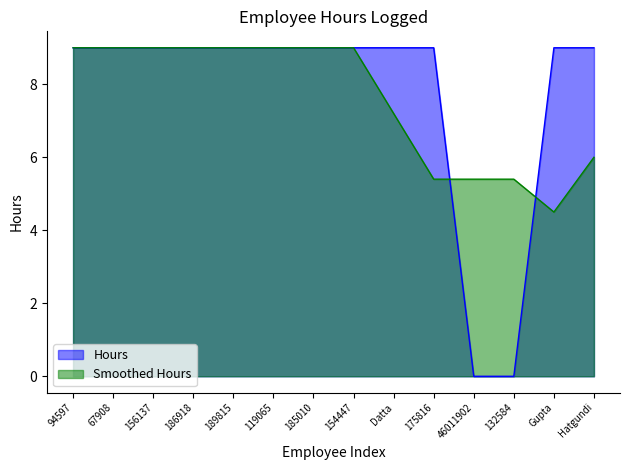

Count the number of categories in the chart.

14